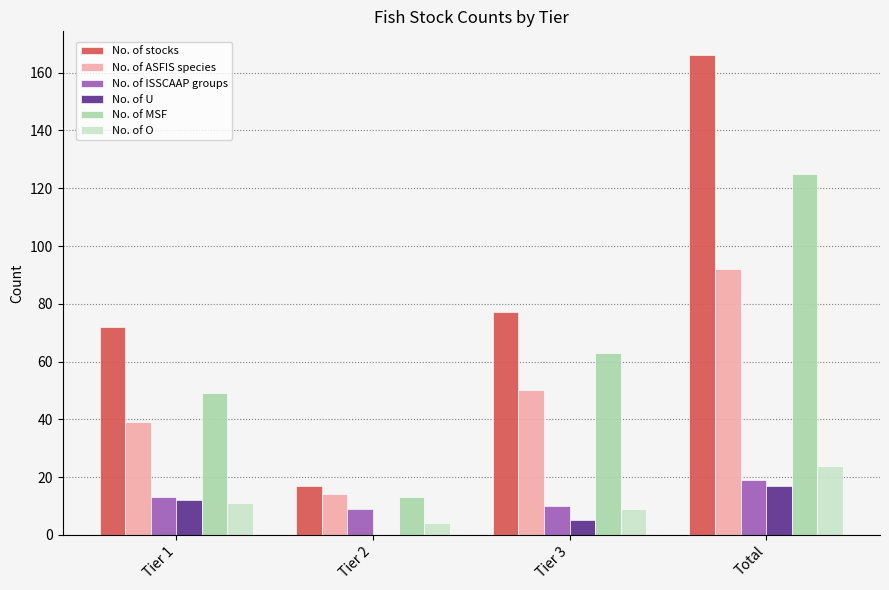

Reading left to right, what are all the values shown in this chart?

No. of stocks: 72	17	77	166
No. of ASFIS species: 39	14	50	92
No. of ISSCAAP groups: 13	9	10	19
No. of U: 12	0	5	17
No. of MSF: 49	13	63	125
No. of O: 11	4	9	24